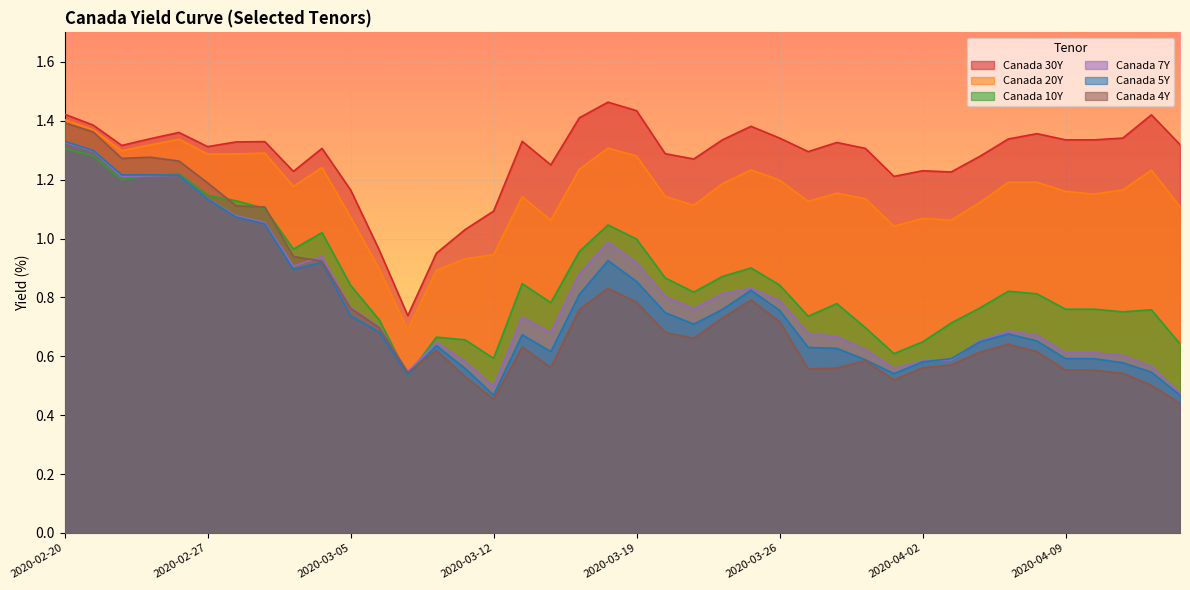

At which label does Canada 10Y reach its peak?

2020-02-20